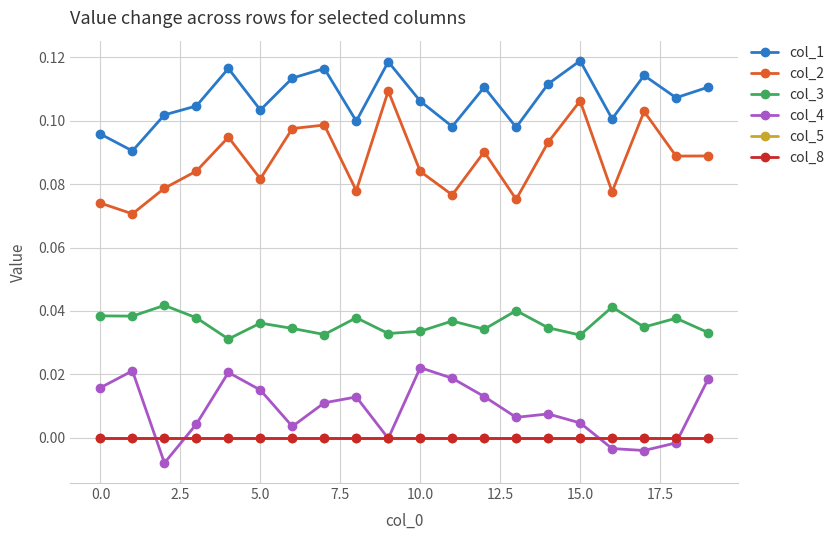

Is this an area chart (filled region under the line)?

No